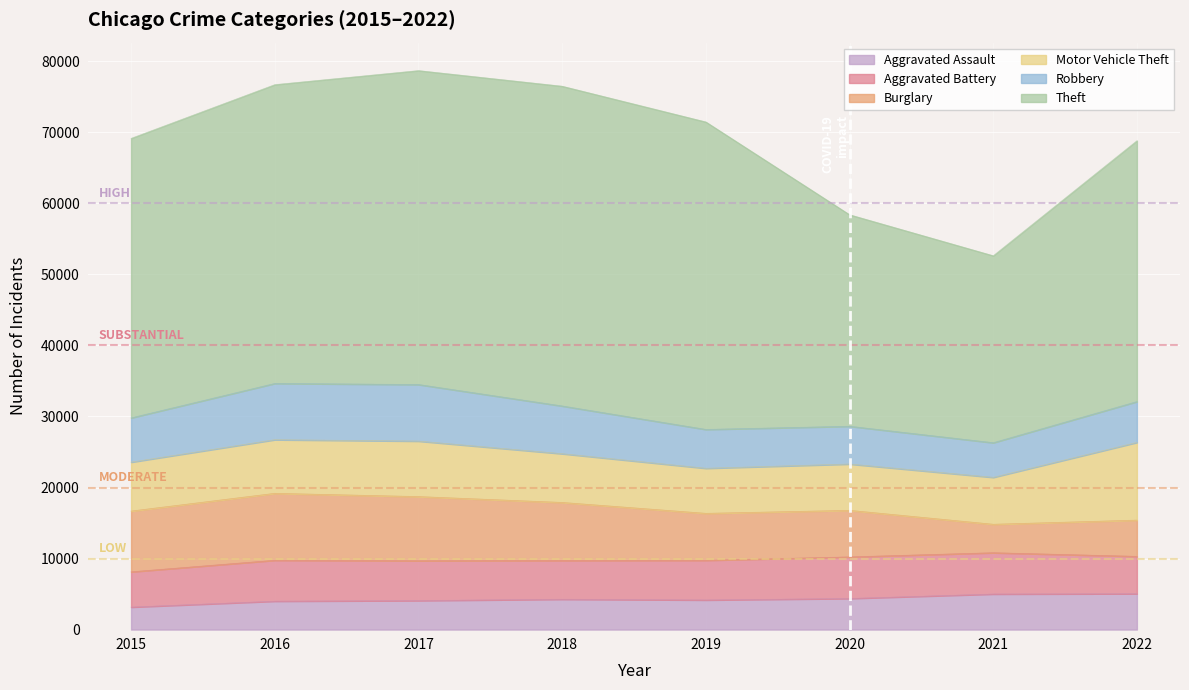

True or false: Aggravated Assault and Robbery intersect in this chart.

True